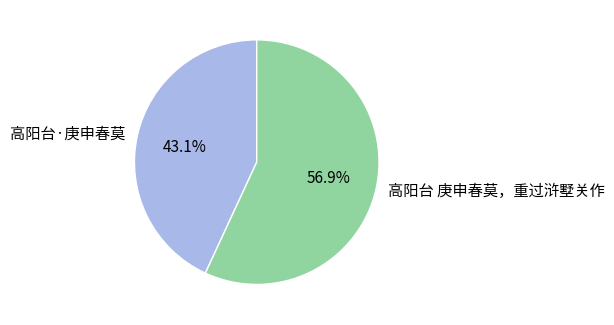

Is 高阳台 庚申春莫，重过浒墅关作 the majority of the pie?

Yes